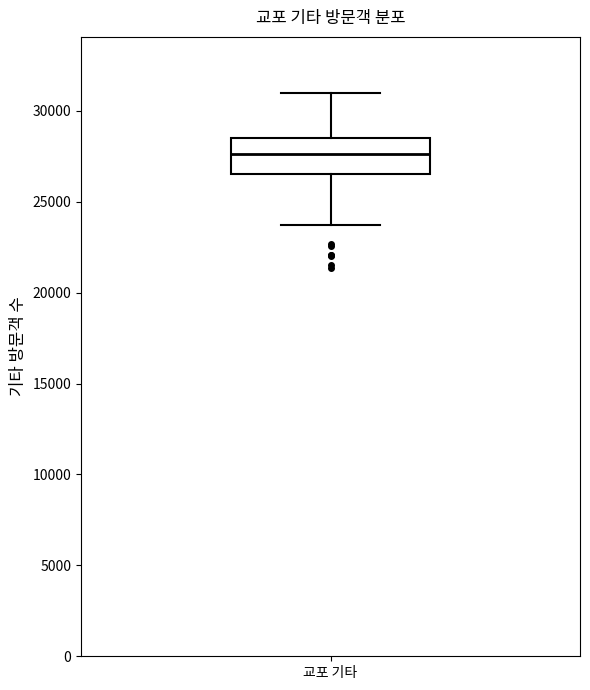

Transcribe this box plot: give where the median line is, the range the box spans, and where the two whiskers end, as read against the y-axis. The values are not printed on the chart, so give them approximately, as read against the axis.

median 27500, box 26500 to 28500, whiskers 23500 to 31000